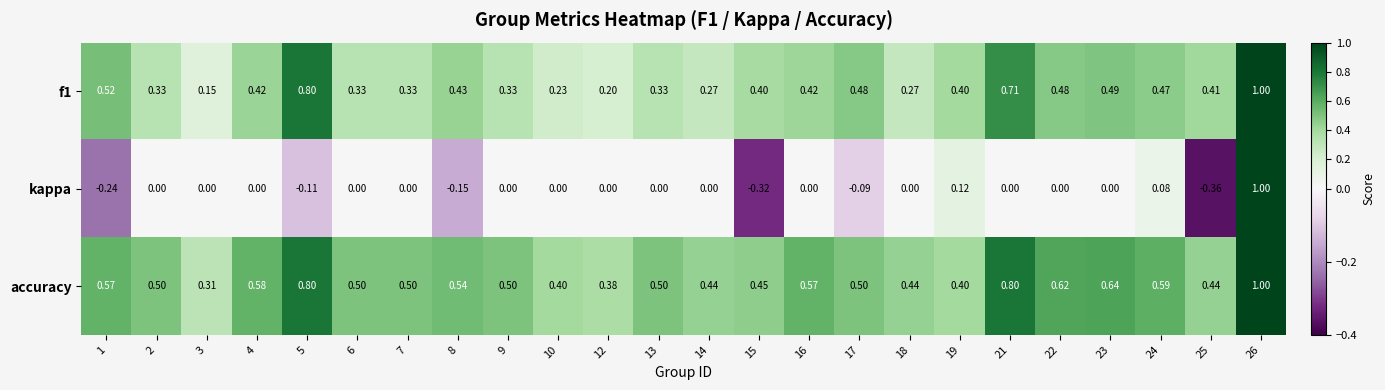

Which series has the widest spread of values?

kappa